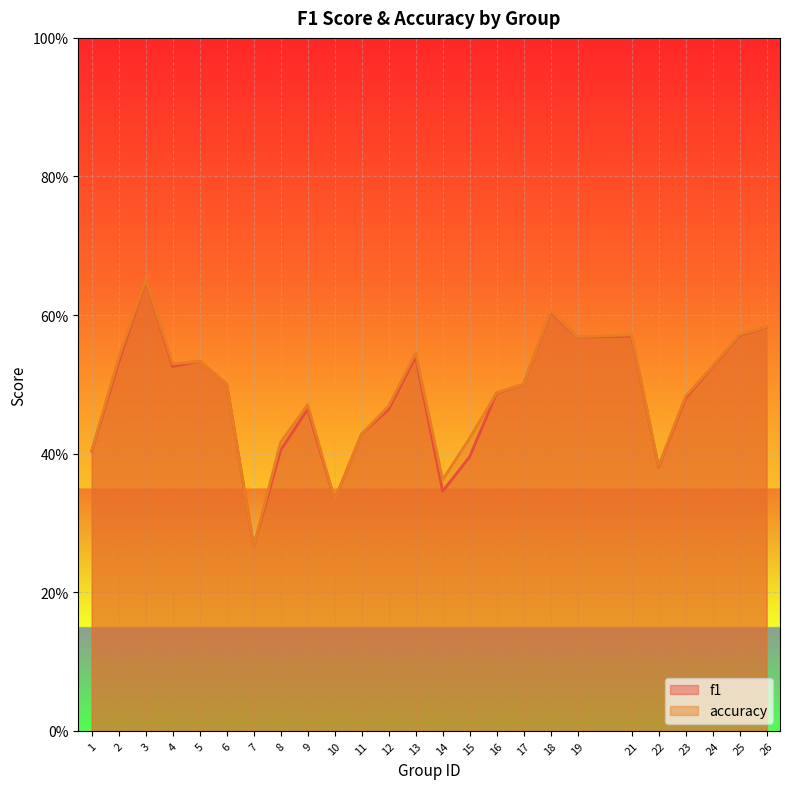

Which series has the largest total across all categories?

accuracy